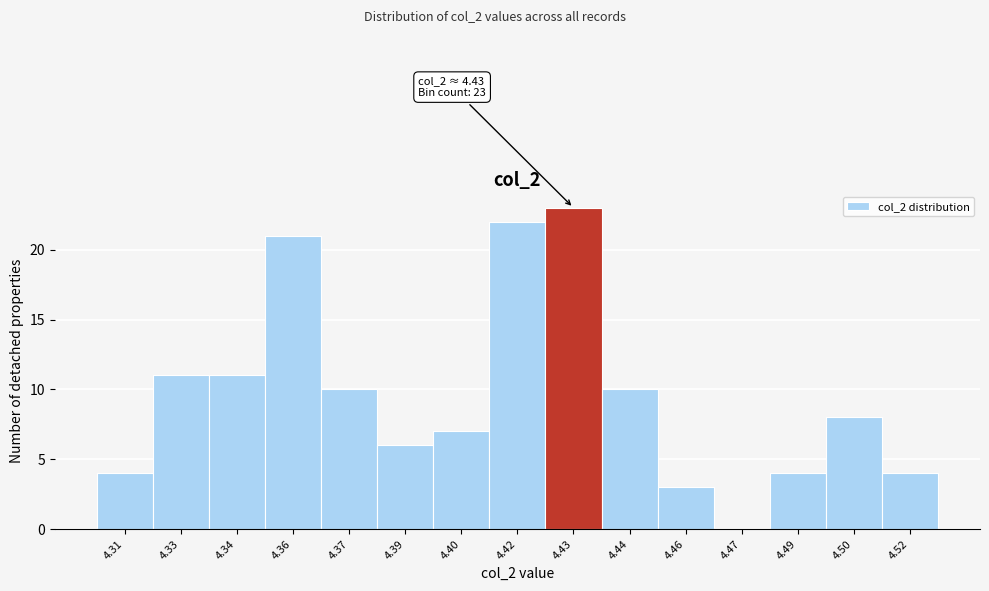

Reading left to right, extract all data points from this chart.

4.31=4	4.33=11	4.34=11	4.36=21	4.37=10	4.39=6	4.40=7	4.42=22	4.43=23	4.44=10	4.46=3	4.47=0	4.49=4	4.50=8	4.52=4